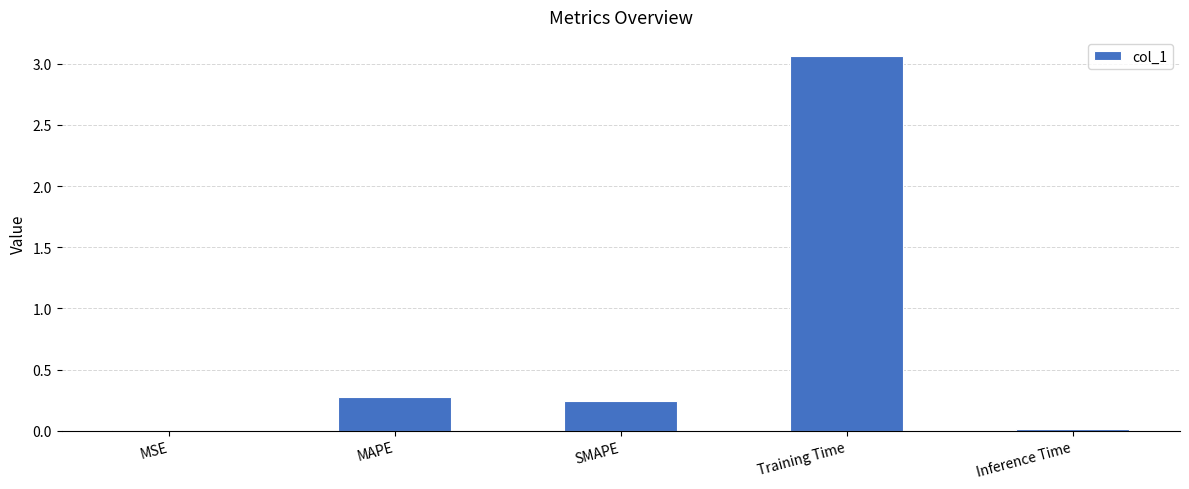

Are the bars grouped side by side (vs. stacked)?

No